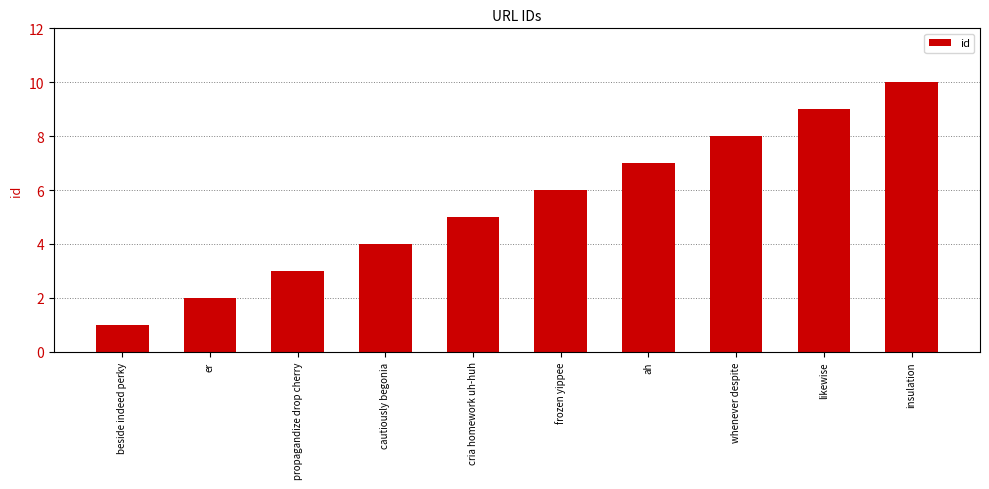

What is the change in value from ah to insulation?

+3